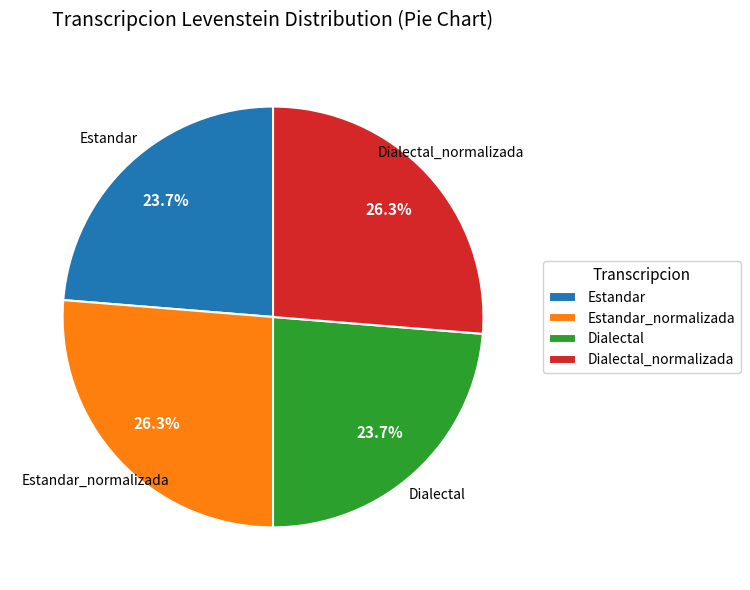

Between Dialectal_normalizada and Dialectal, which is larger?

Dialectal_normalizada